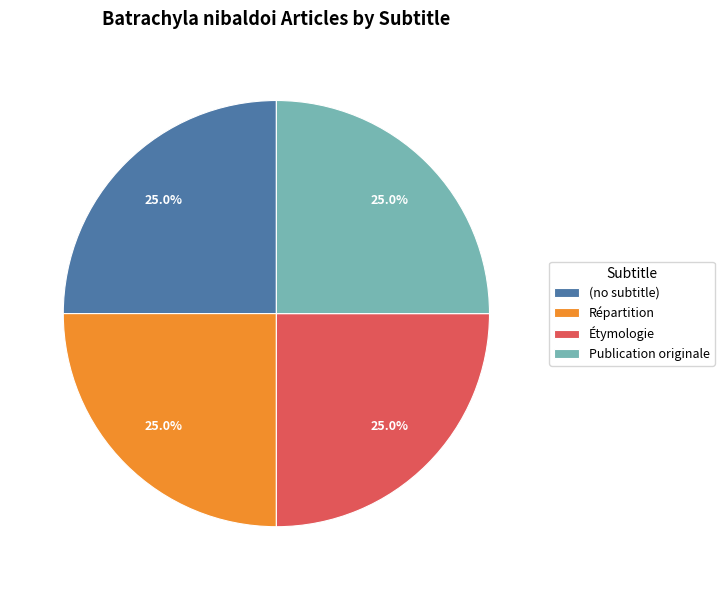

How many slices are in this pie chart?

4